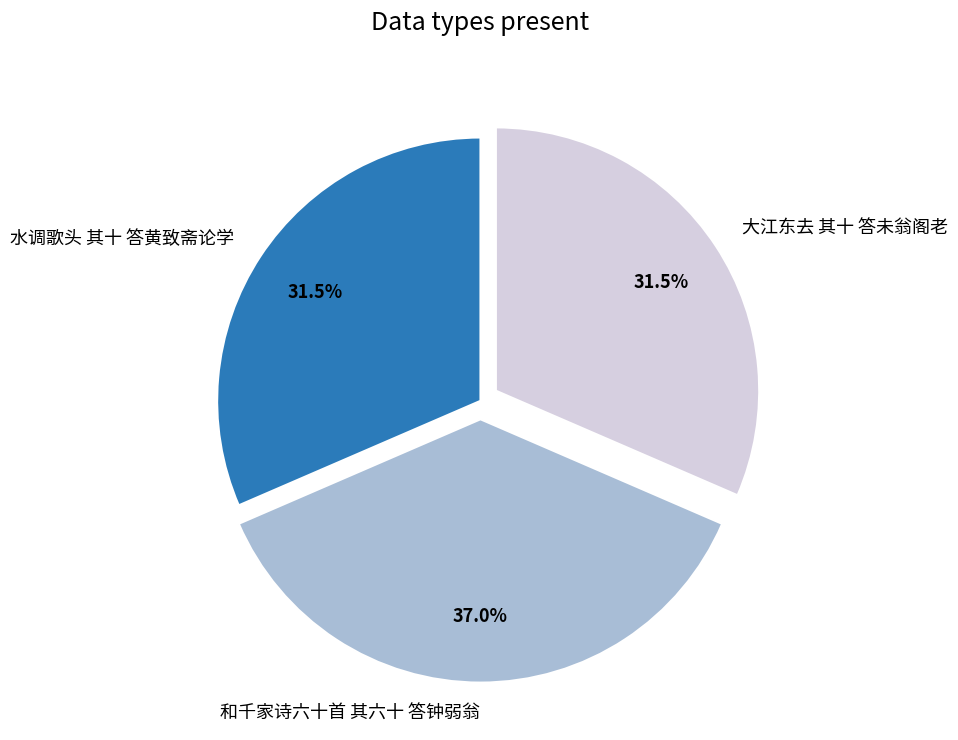

Which slice is the largest?

和千家诗六十首 其六十 答钟弱翁